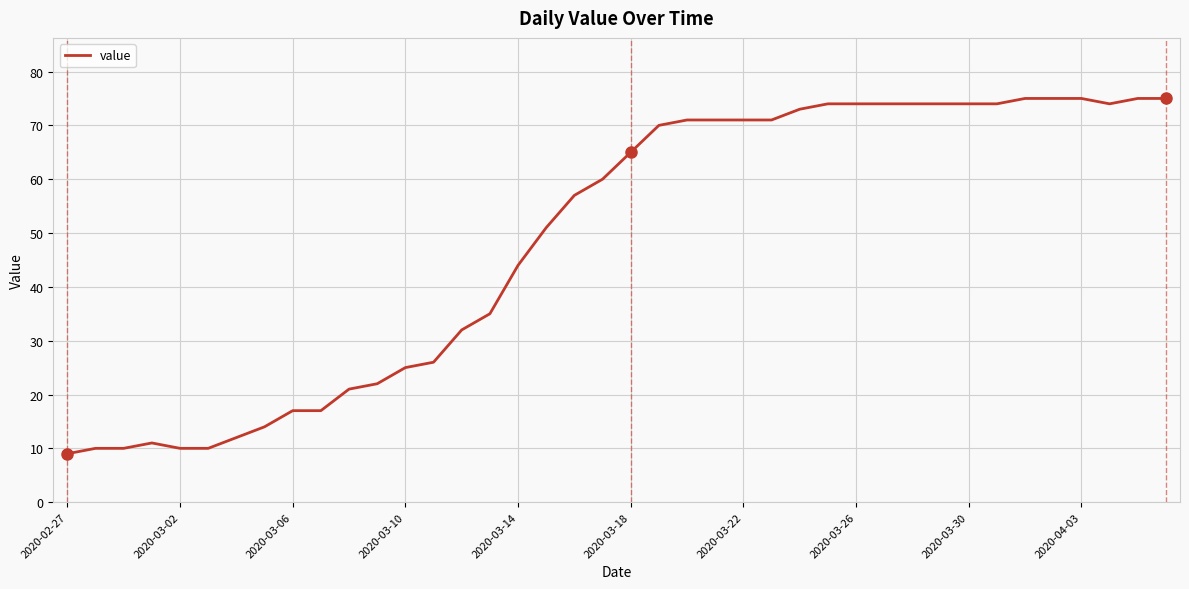

What is the smallest value displayed?

9